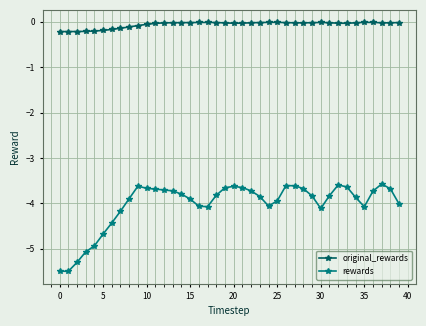

Rank the series by their maximum value, from highest to lowest.

original_rewards, rewards